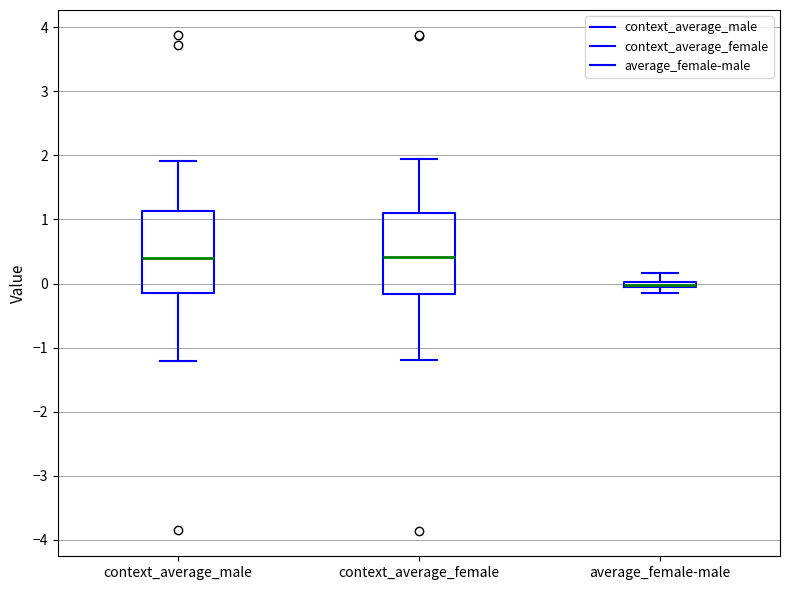

Where is the upper edge of the box for average_female-male on the y-axis? The values are not printed on the chart, so give them approximately, as read against the axis.

0.0